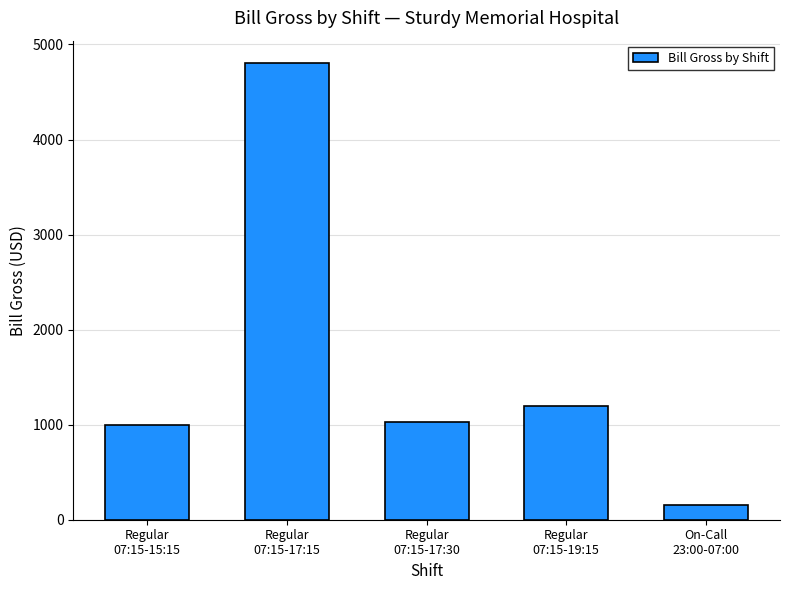

What is the label of the 3rd bar from the left?

Regular
07:15-17:30